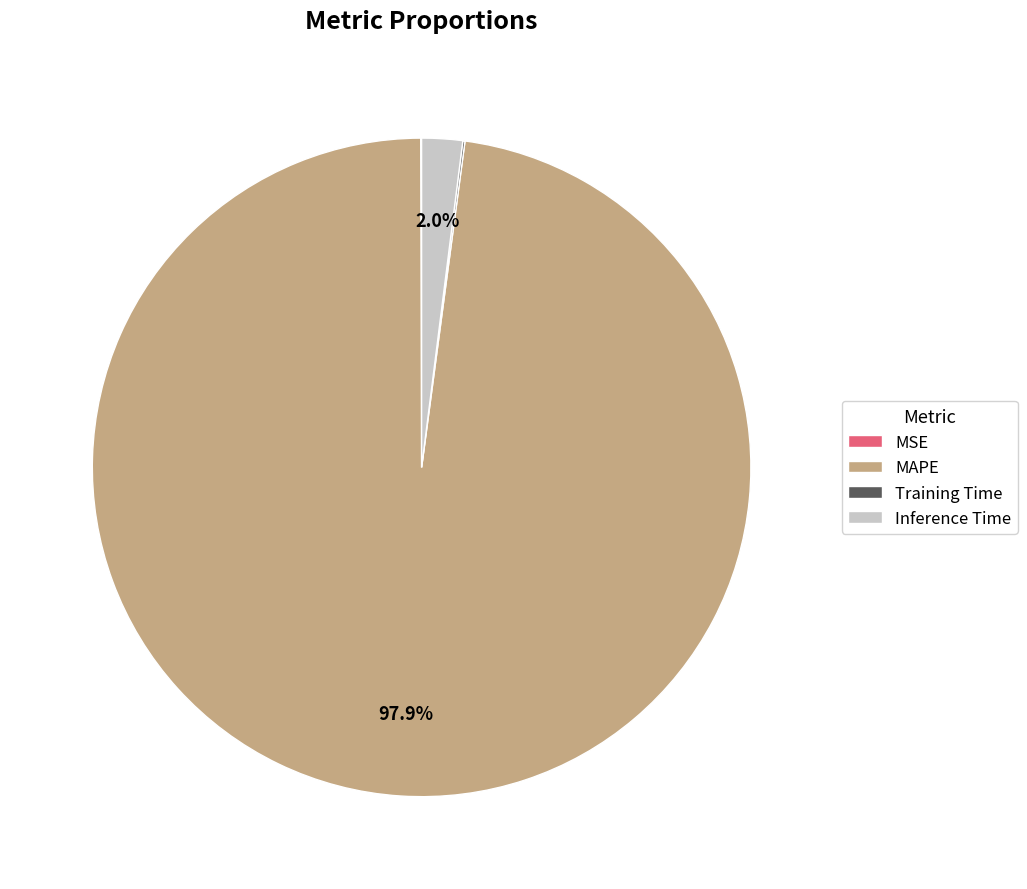

True or false: MAPE accounts for 98% of the total.

True